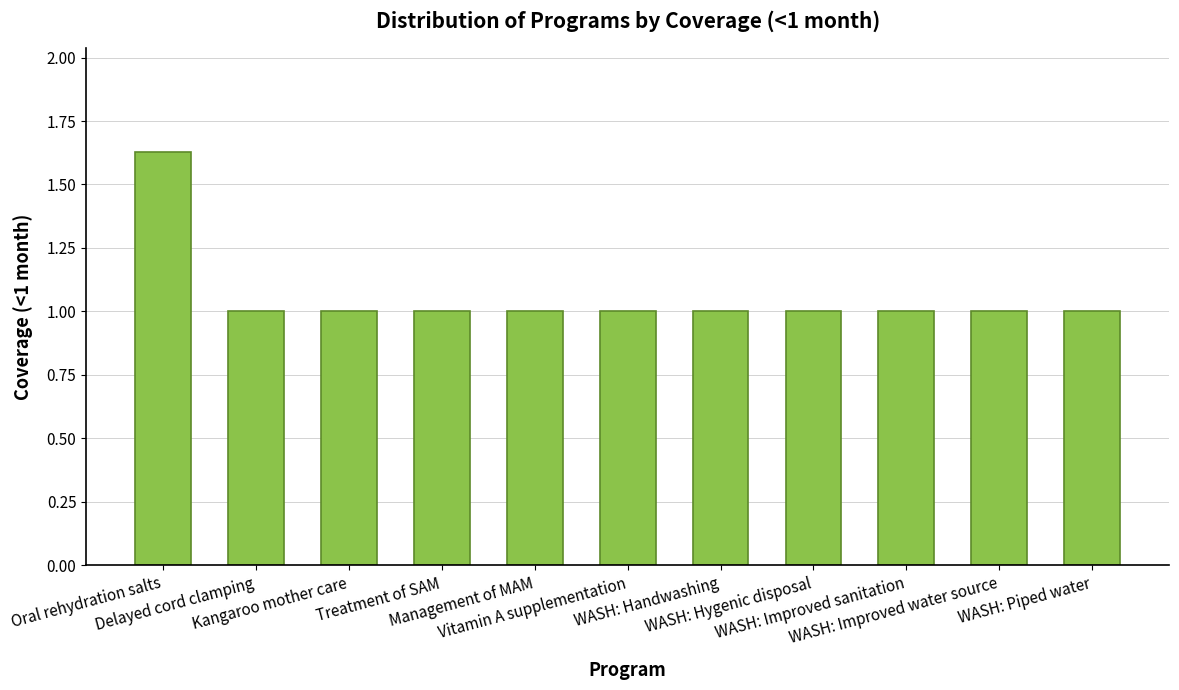

What is the difference between the maximum and minimum values?

0.6